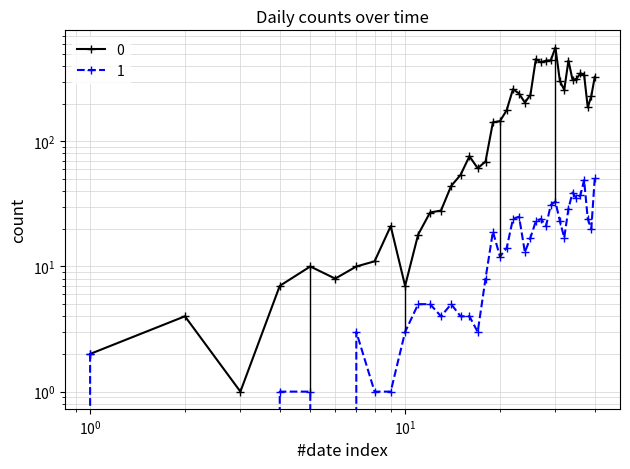

Is it true that 0 equals 18 at 2020-03-08?

True